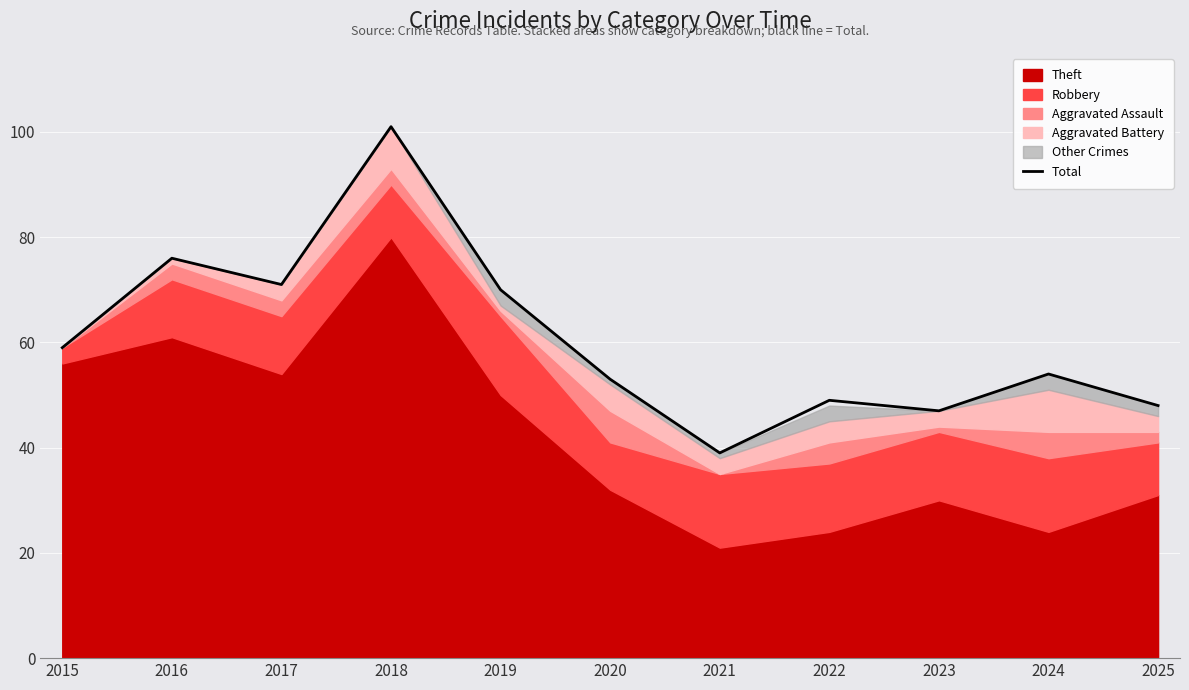

Which category has the lowest value across all series?

2021